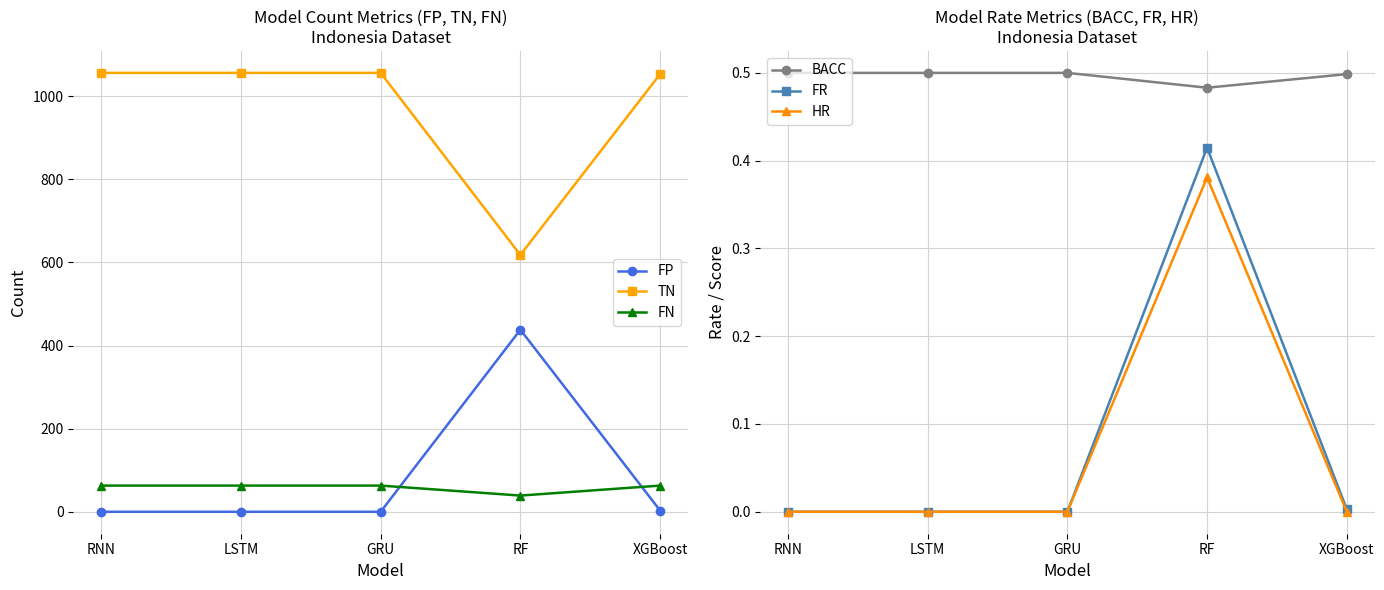

Which category has the highest value in the FR series?

RF